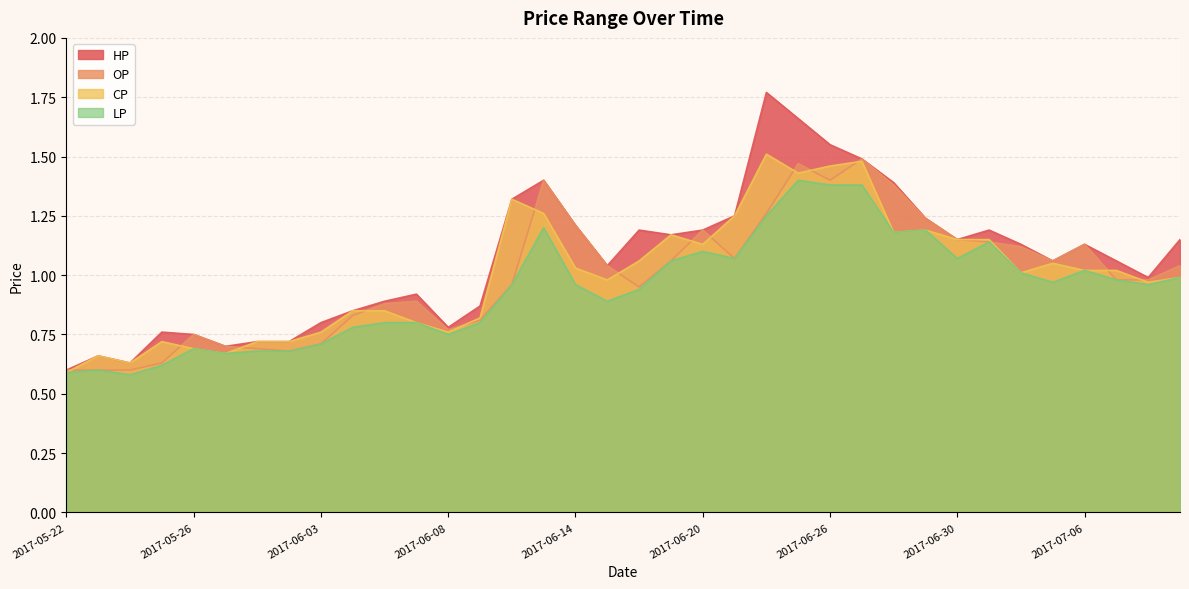

What are all the series names shown in the legend?

HP, OP, CP, LP